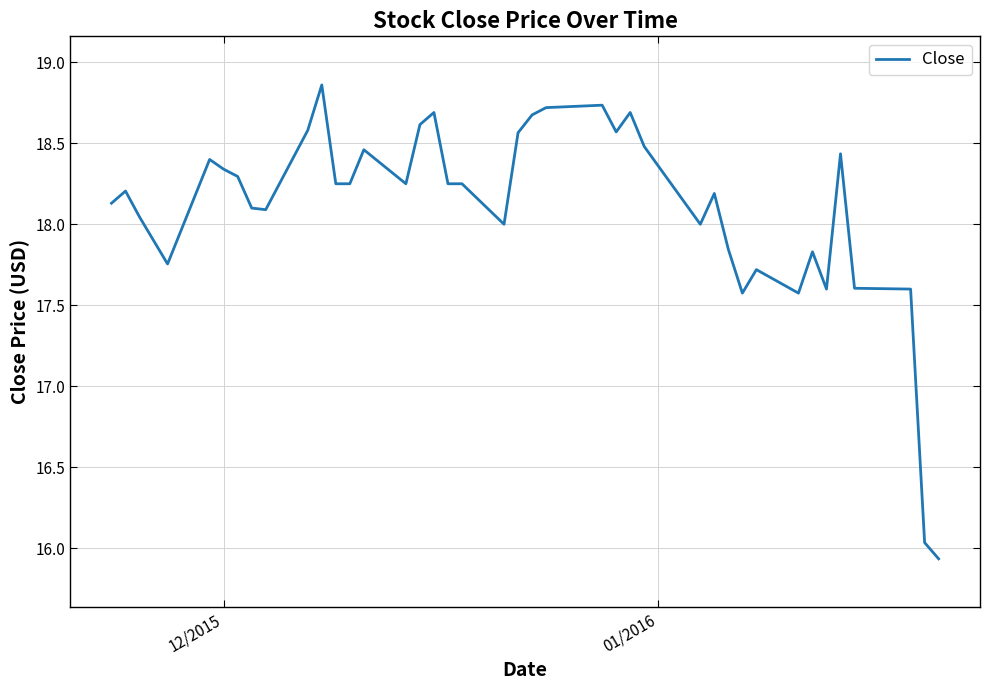

What is the difference between the maximum and minimum values?

2.9